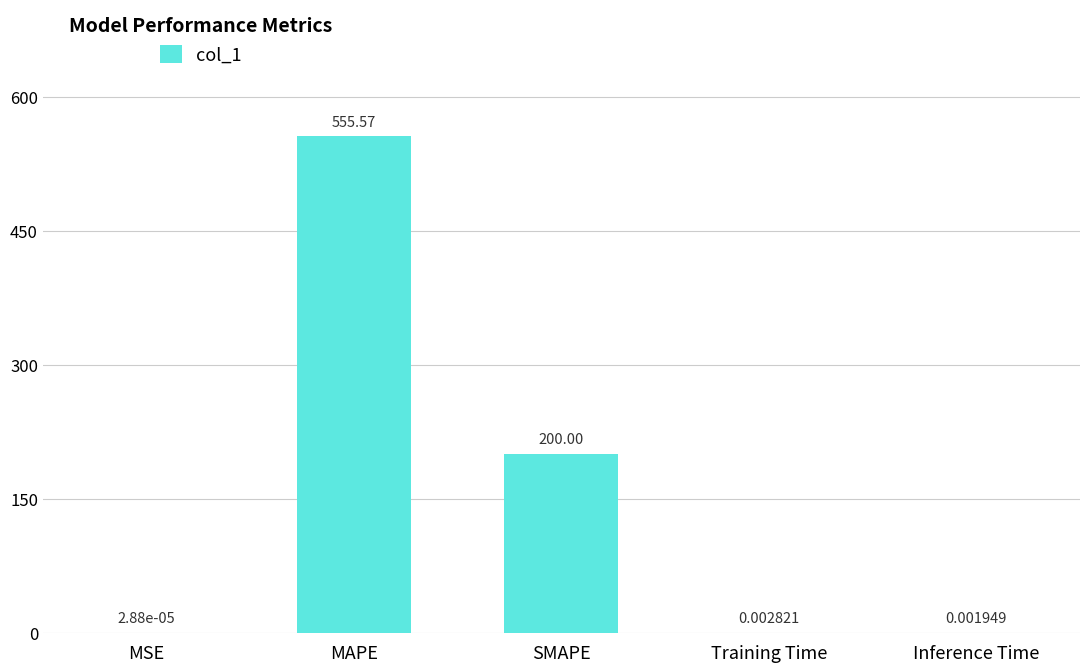

What is the sum of the values at SMAPE and MSE?

200.0